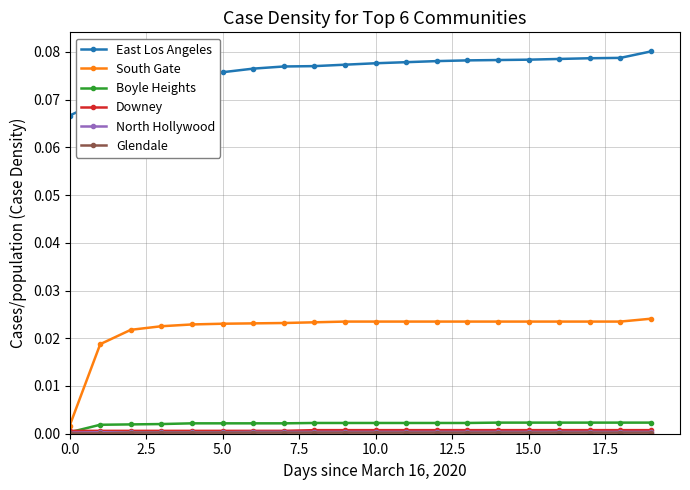

Does the chart display data point markers on the line(s)?

Yes